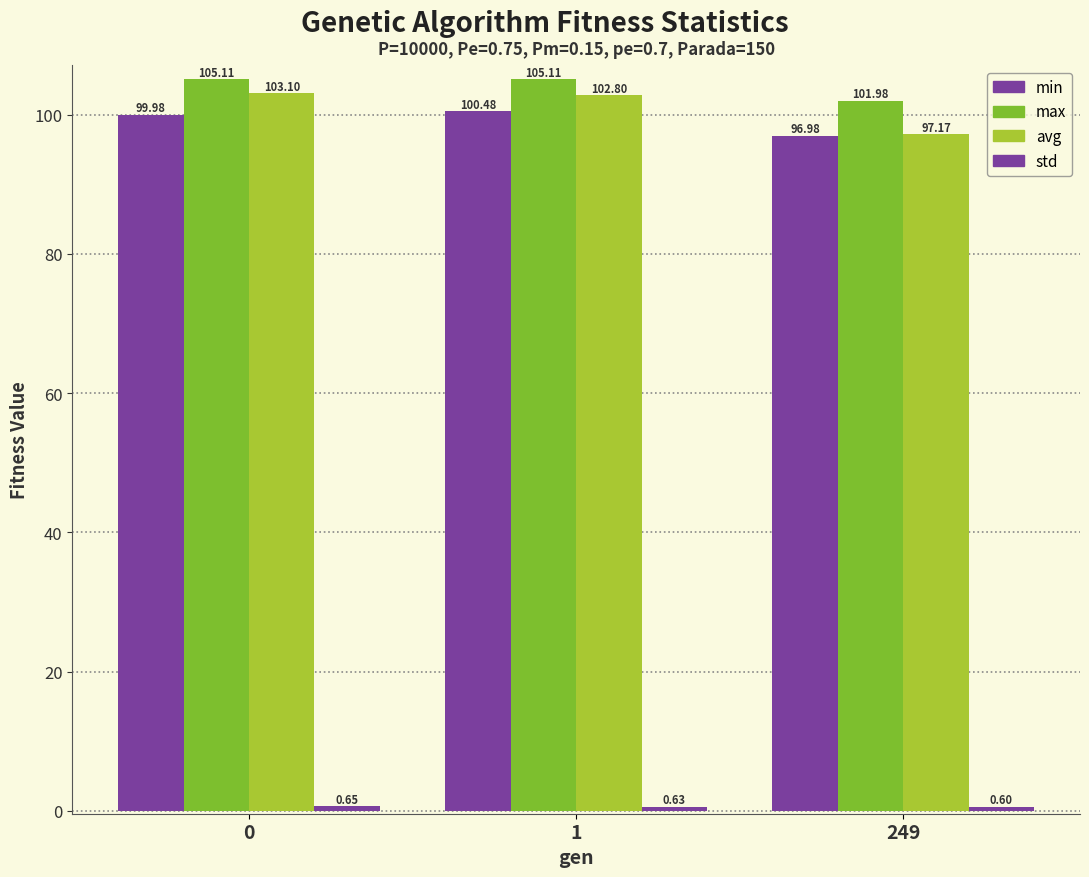

Read the avg value at 249.

97.2